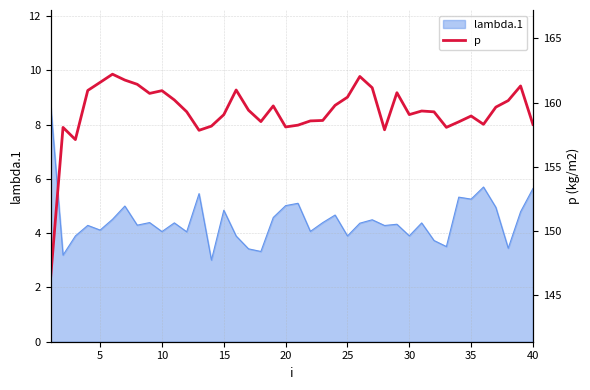

What is the minimum value for lambda.1?

3.0